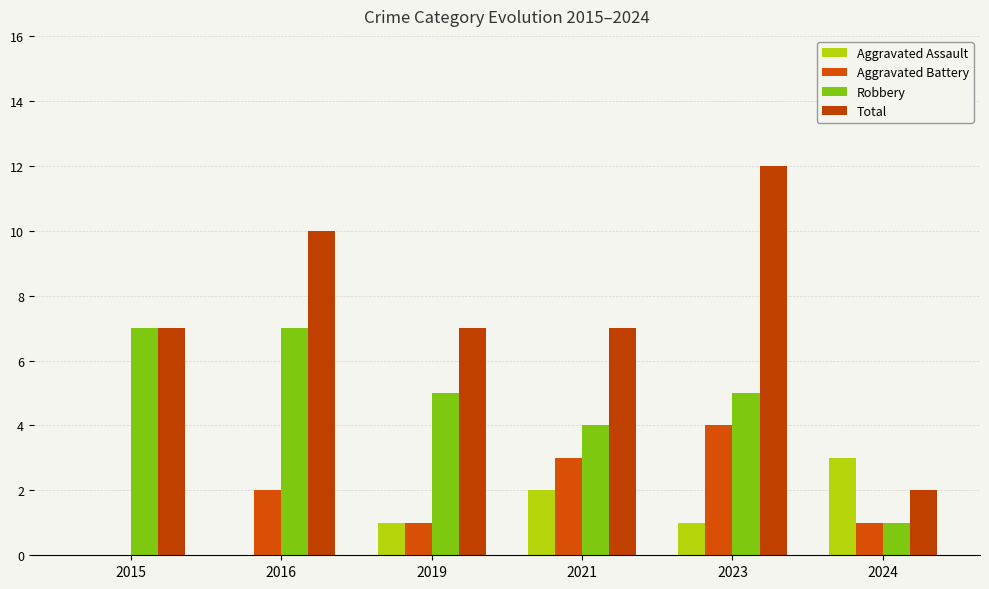

How many series are shown in this chart?

4